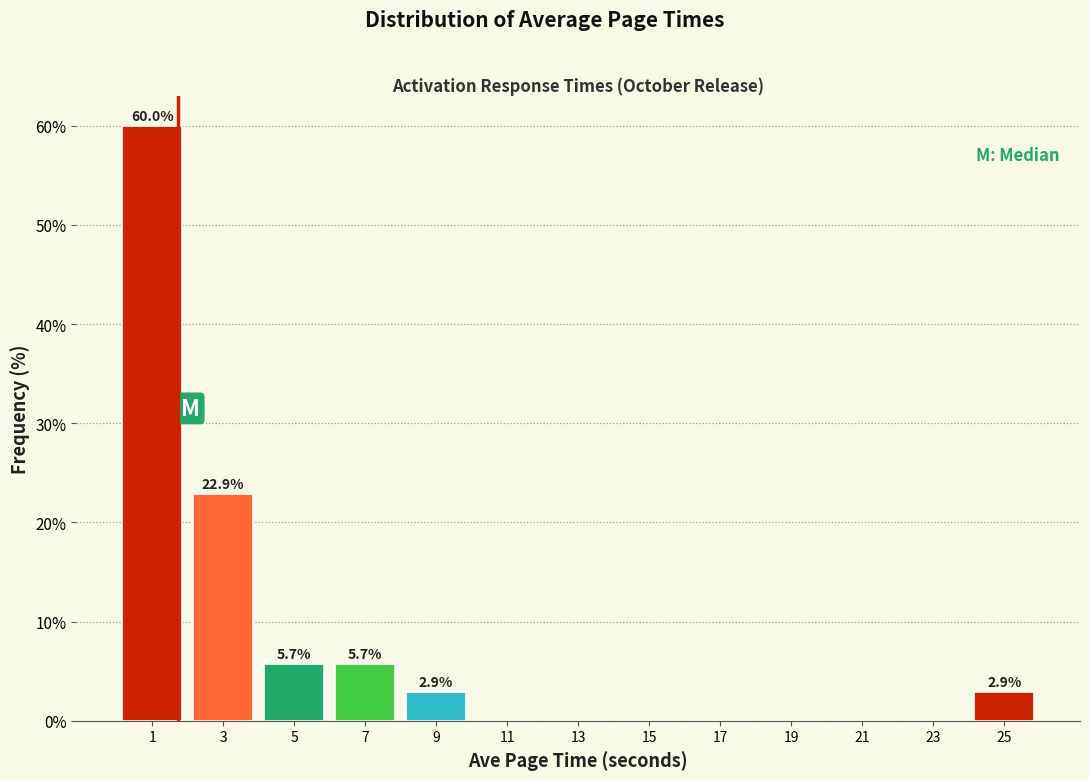

Which range on the x-axis has the tallest bar?

0 to 2